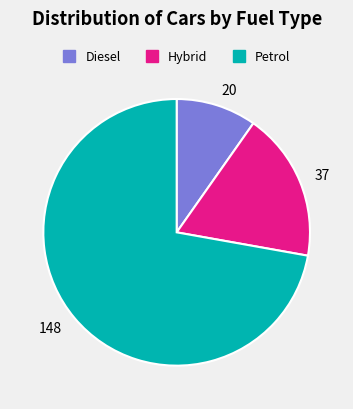

Which slice is the largest?

148